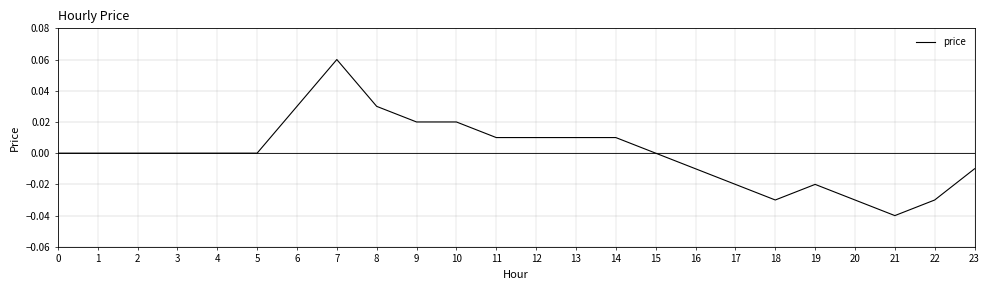

The chart shows a value of -0.0 at 19. True or false?

True